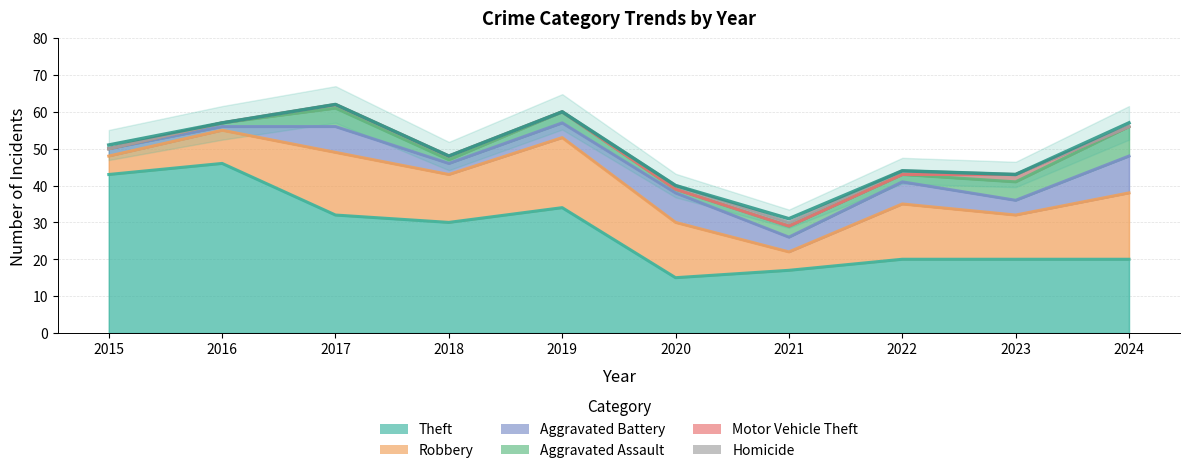

Count the number of categories in the chart.

10